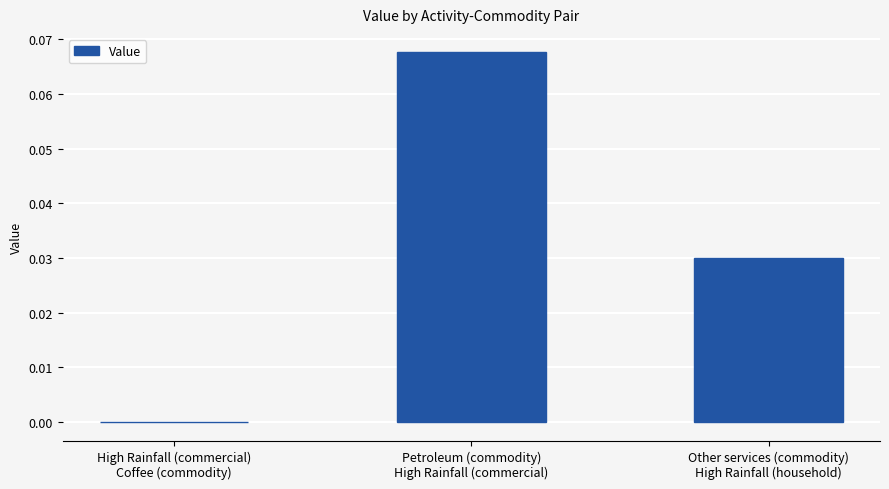

Count the number of categories in the chart.

3